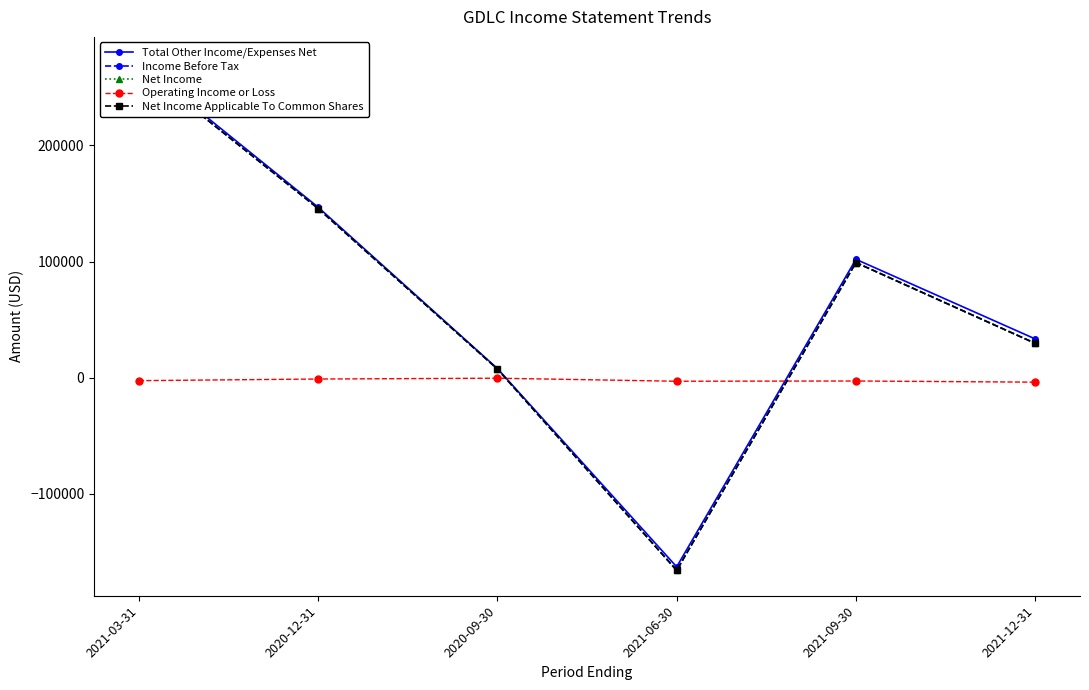

True or false: Total Other Income/Expenses Net has a value of 10335 at 2020-09-30.

False